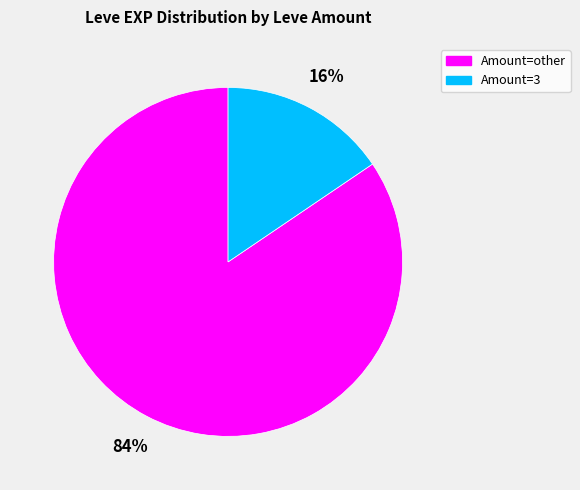

To the nearest percent, what is the average slice percentage?

50%